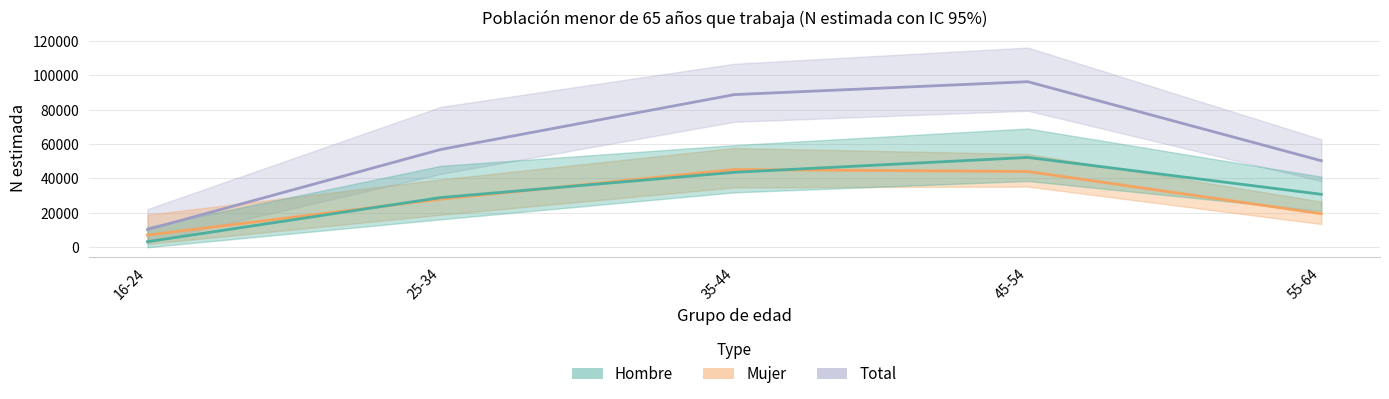

What is the difference between the maximum and second lowest values in the Mujer series?

25681